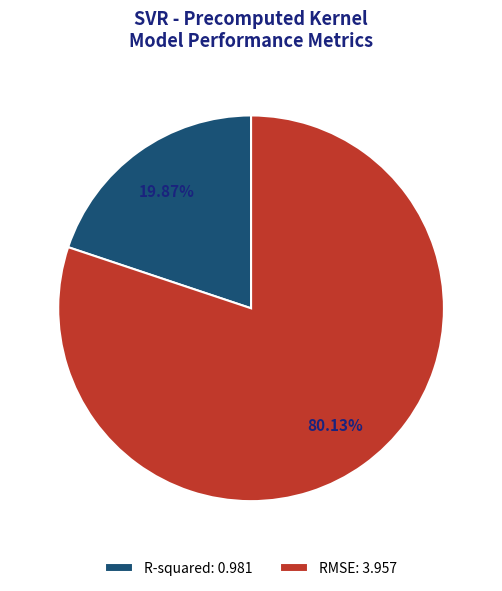

Which category has the smallest portion of the pie?

R-squared